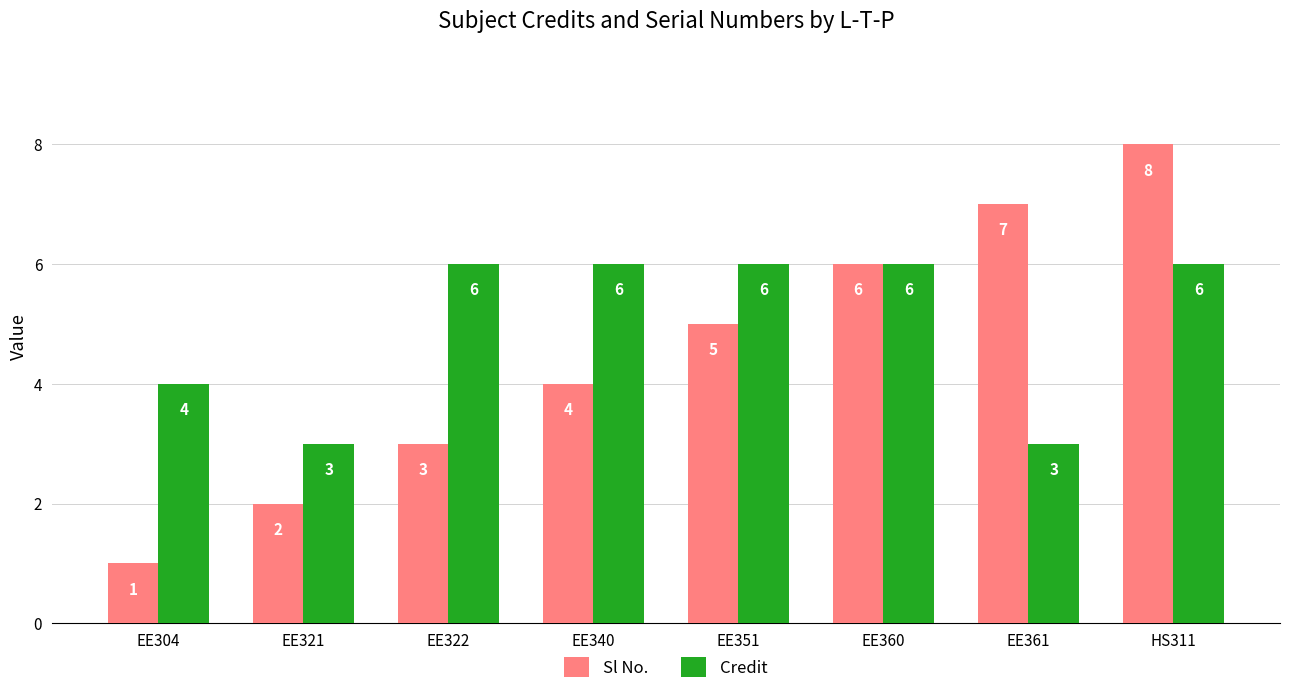

How many Sl No. values are between 3 and 7?

5